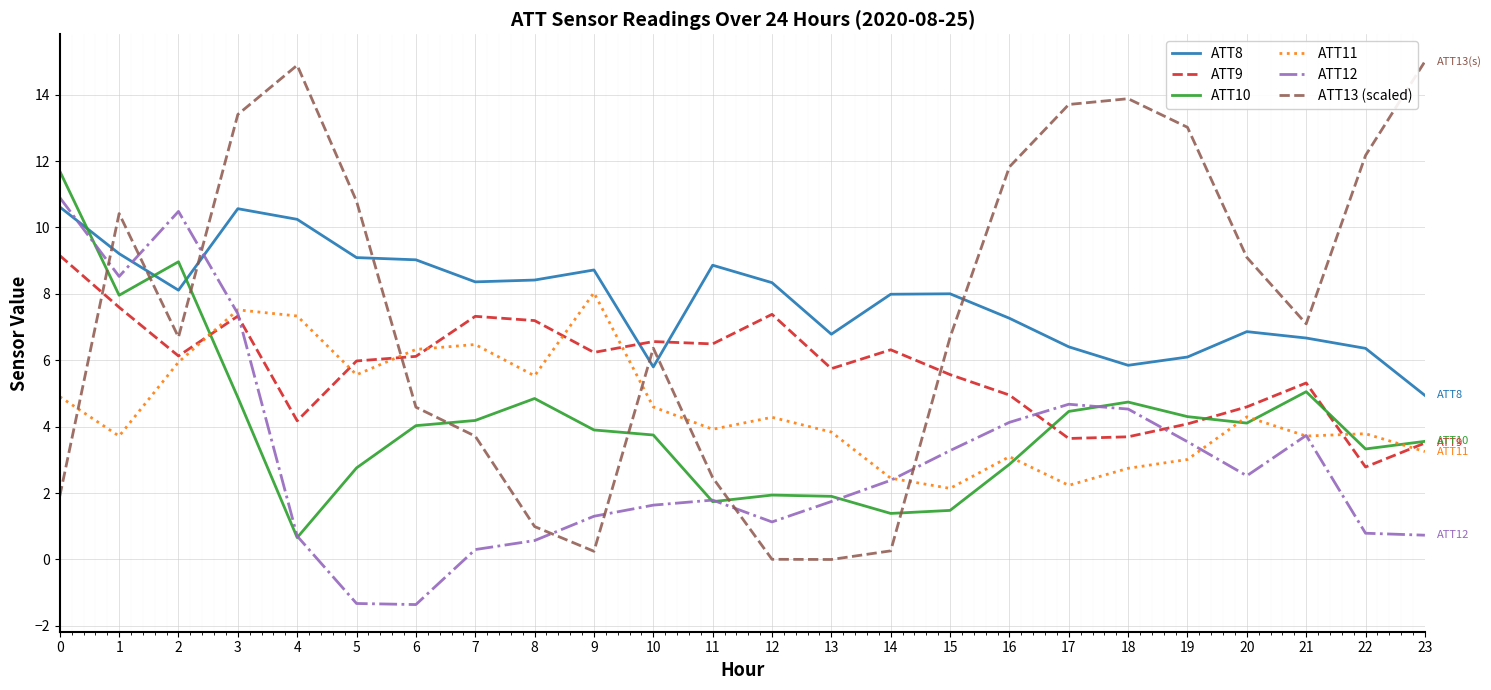

What is the spread (max minus min) of values at 13?

6.8